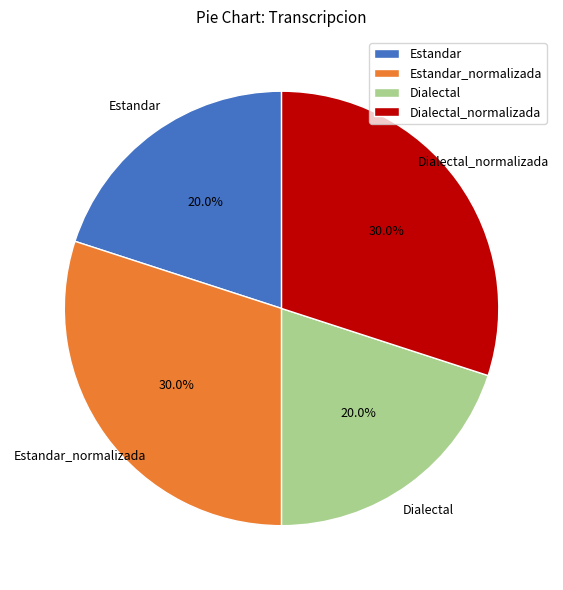

Approximately how many times larger is the value at Dialectal compared to Estandar?

1.0